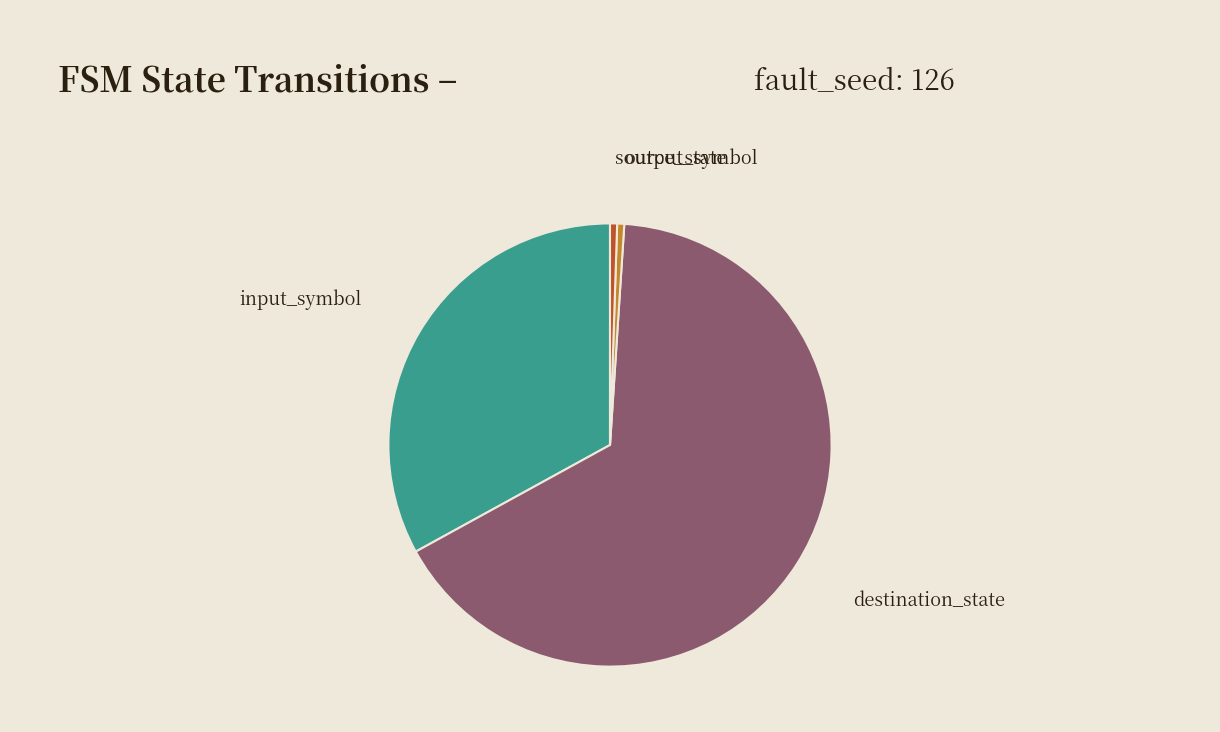

Is it true that output_symbol is 14% of the pie?

False